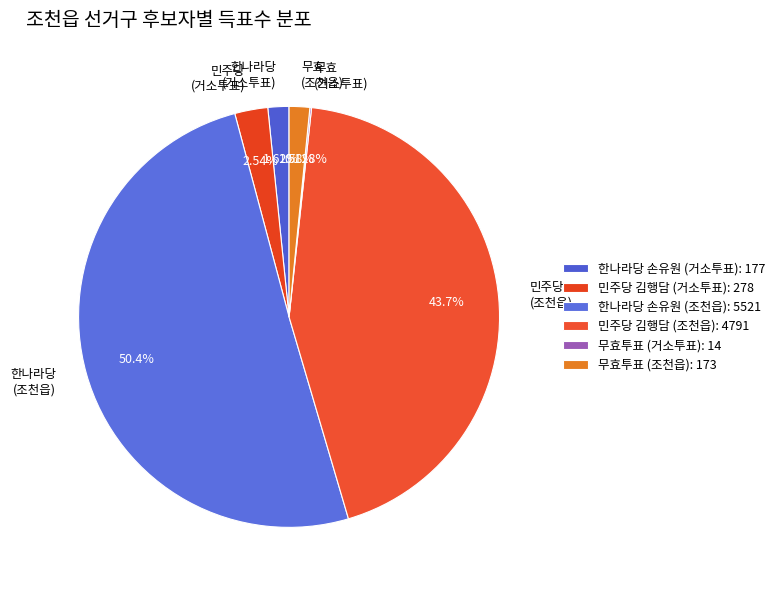

Do 한나라당 (조천읍) and 한나라당 (거소투표) together represent more than half of the pie?

Yes